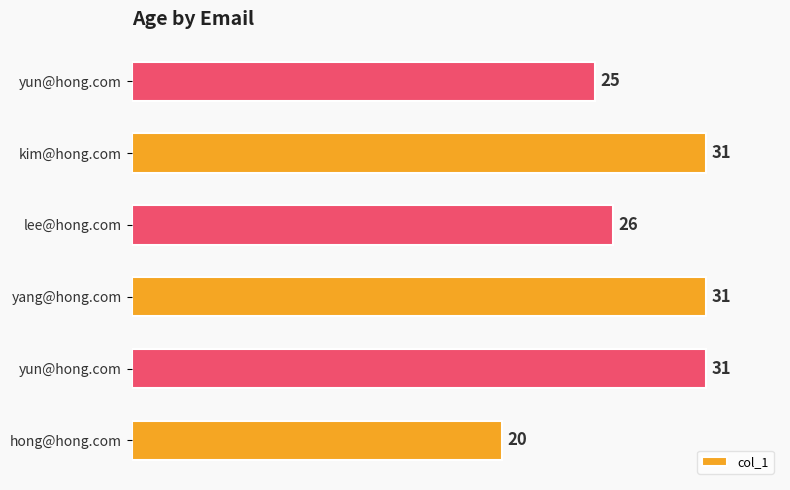

What is the smallest value displayed?

20